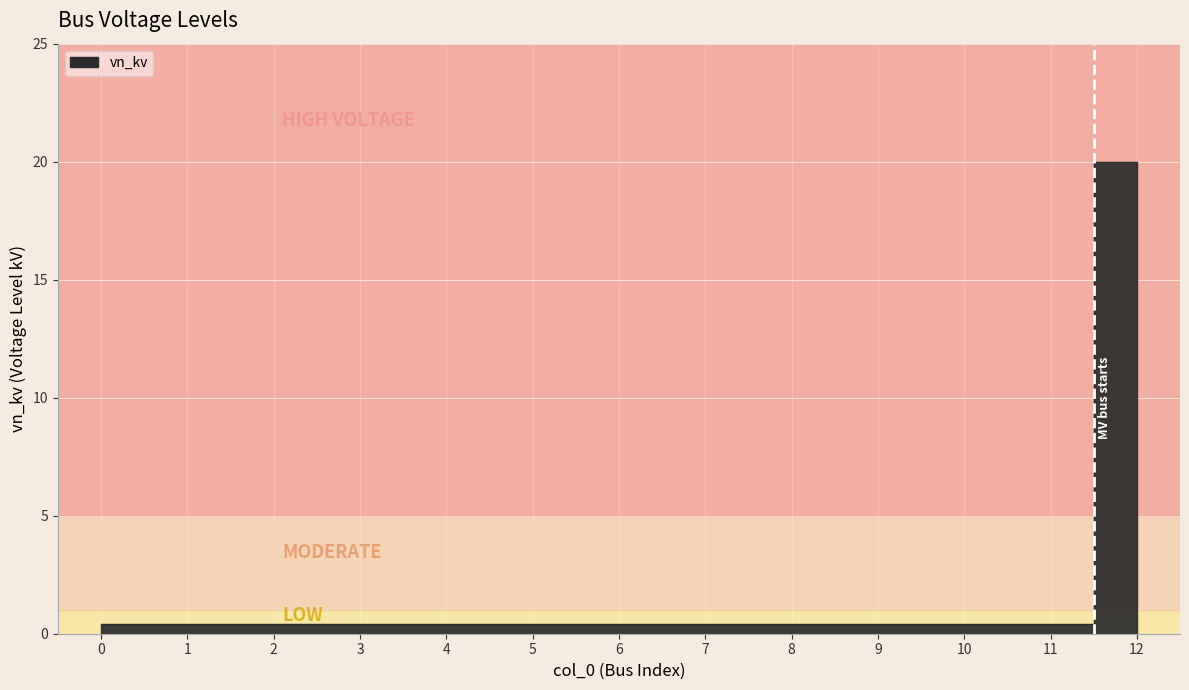

True or false: the data shows 0.4 at 0.

True